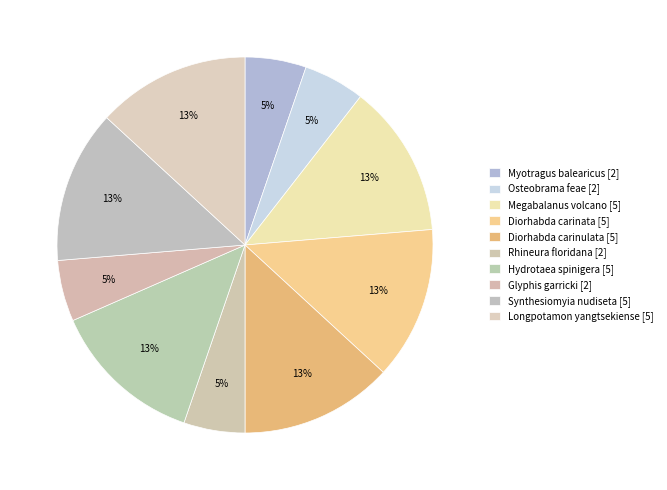

Between Osteobrama feae and Diorhabda carinulata, which is larger?

Diorhabda carinulata